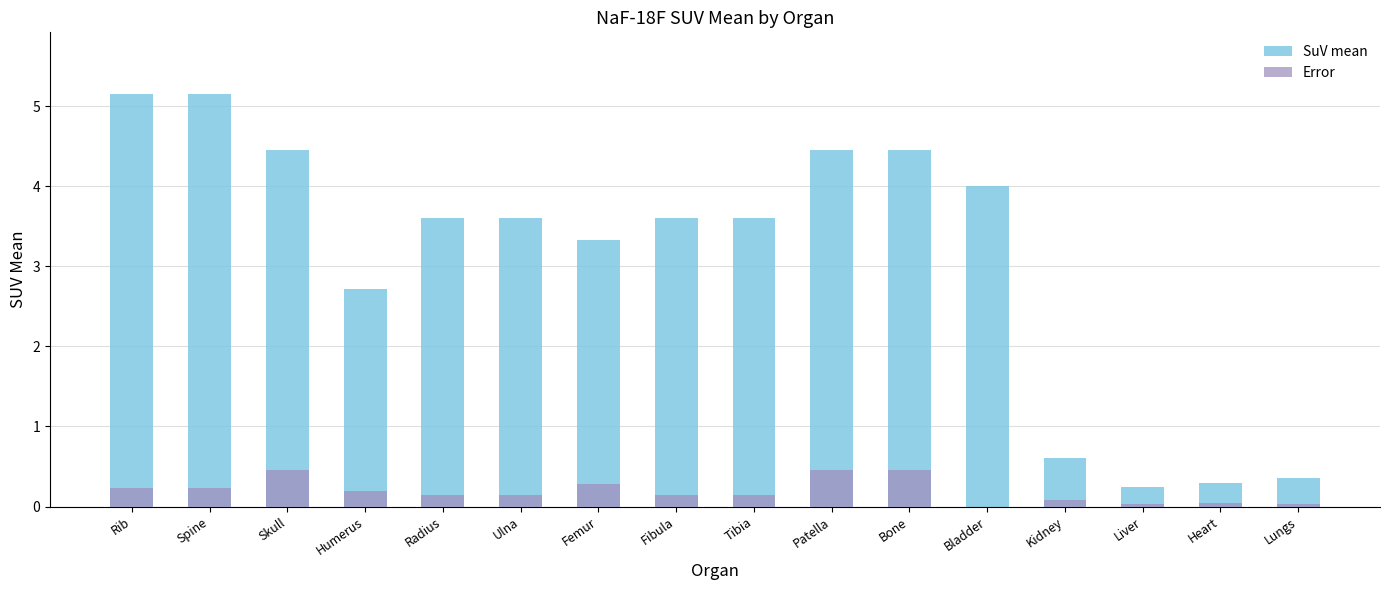

True or false: SuV mean has a value of 0.3 at Heart.

True